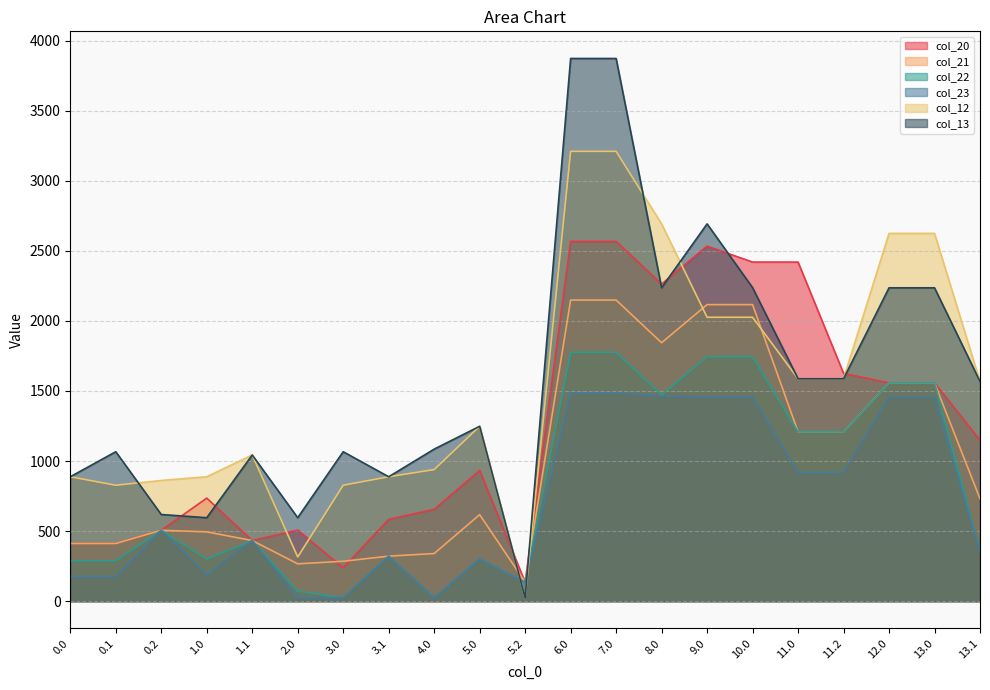

List the labels in order of col_12 value, largest first.

6.0, 7.0, 8.0, 12.0, 13.0, 9.0, 10.0, 11.0, 11.2, 13.1, 5.0, 1.1, 4.0, 0.0, 1.0, 3.1, 0.2, 0.1, 3.0, 2.0, 5.2